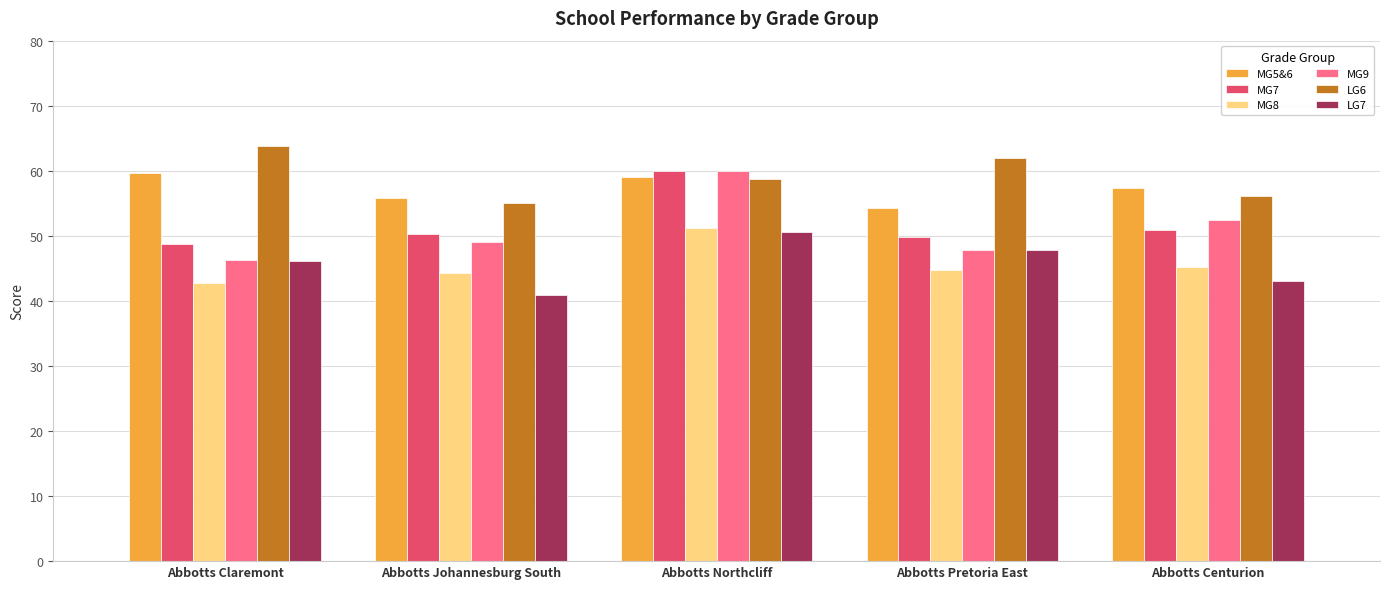

What is the difference between the maximum and minimum values in the LG7 series?

9.7